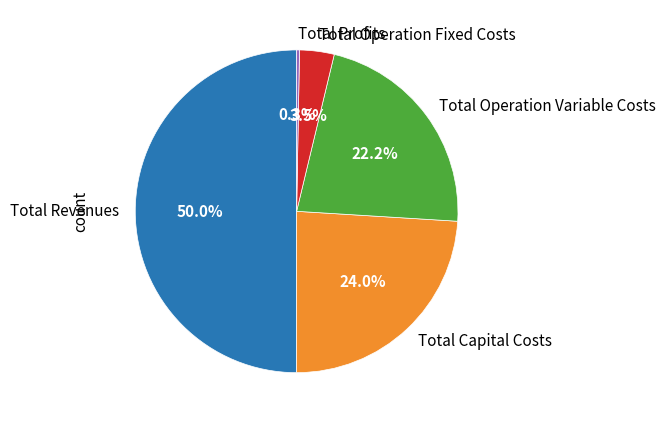

Which slice represents more than half of the pie?

Total Revenues